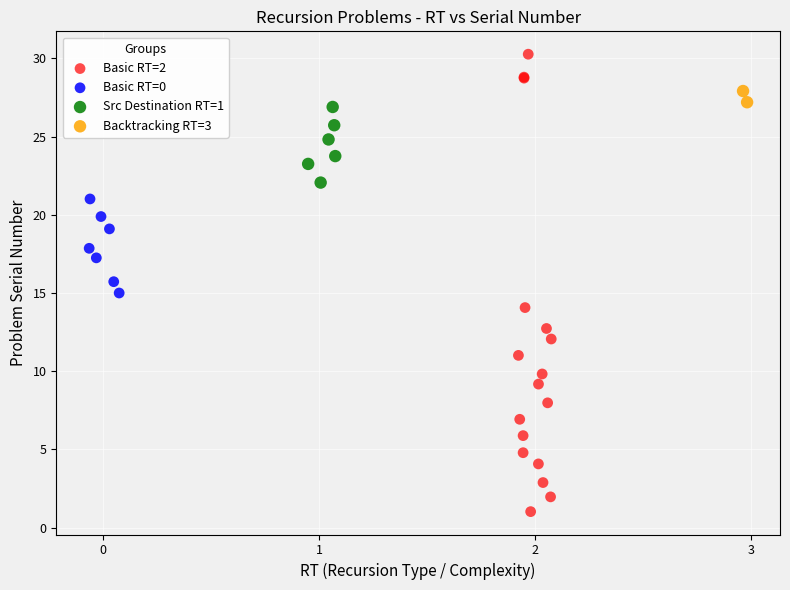

Which series contains the highest Y value?

Basic RT=2